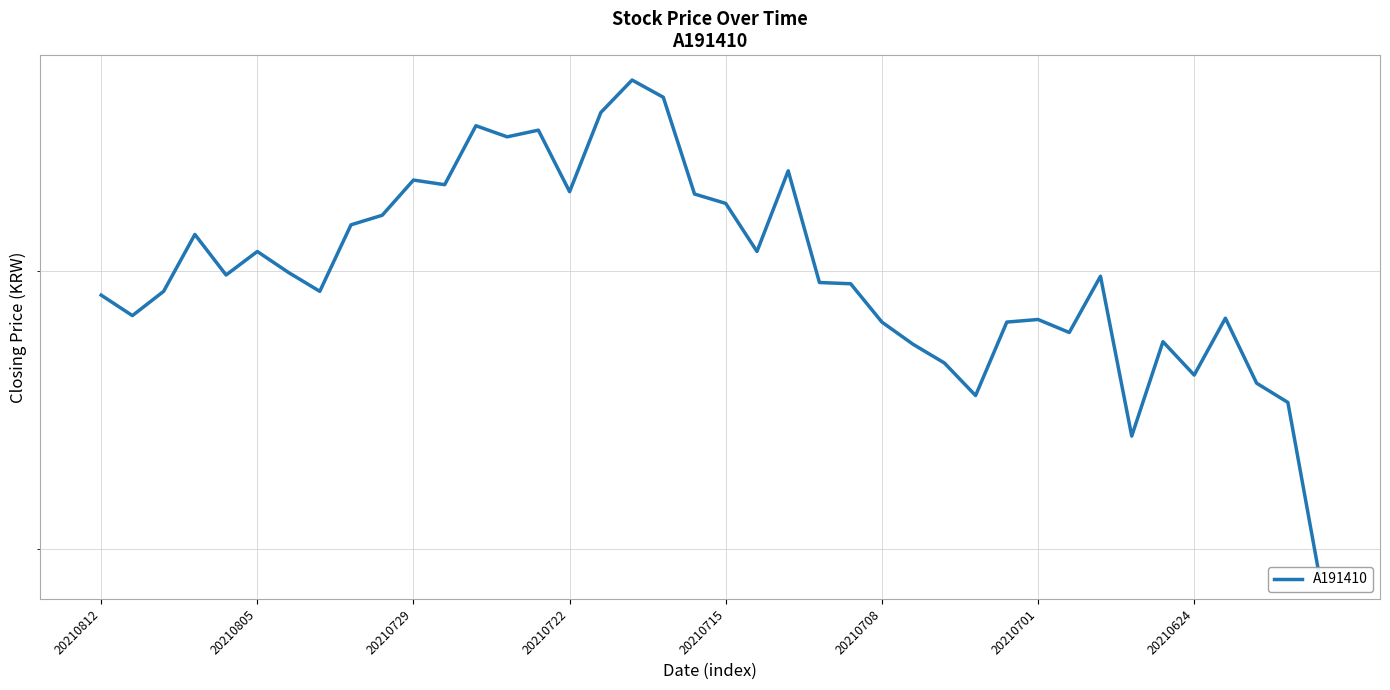

Reading left to right, what are all the values shown in this chart?

4905	4825	4920	5150	4985	5080	4995	4920	5190	5230	5380	5360	5620	5570	5600	5330	5680	5830	5750	5320	5280	5080	5420	4955	4950	4800	4715	4645	4525	4800	4810	4760	4980	4380	4725	4600	4815	4570	4500	3920